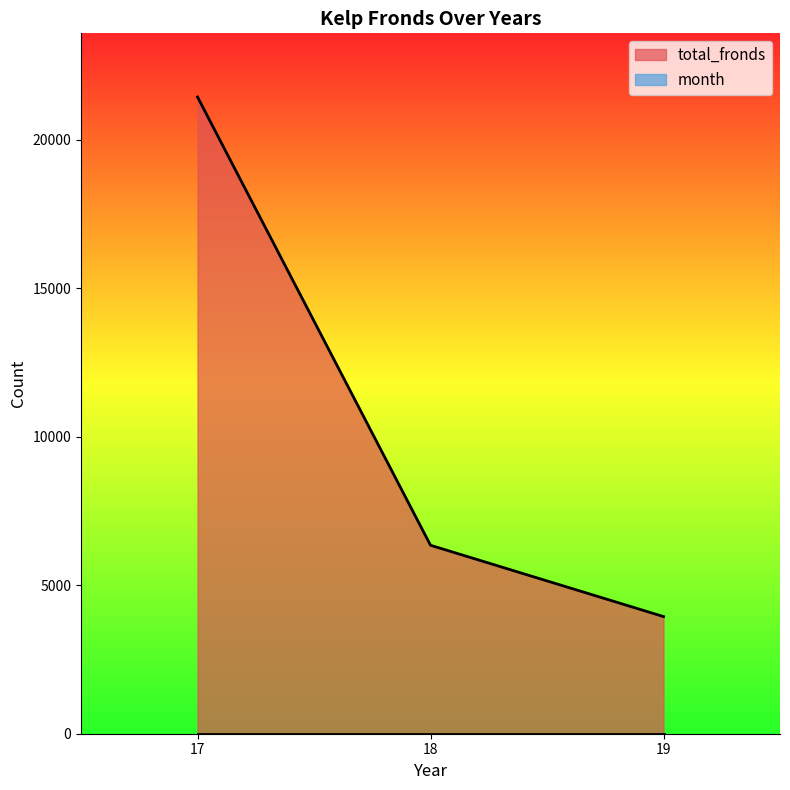

Is it true that the value at 19 is 3946?

True